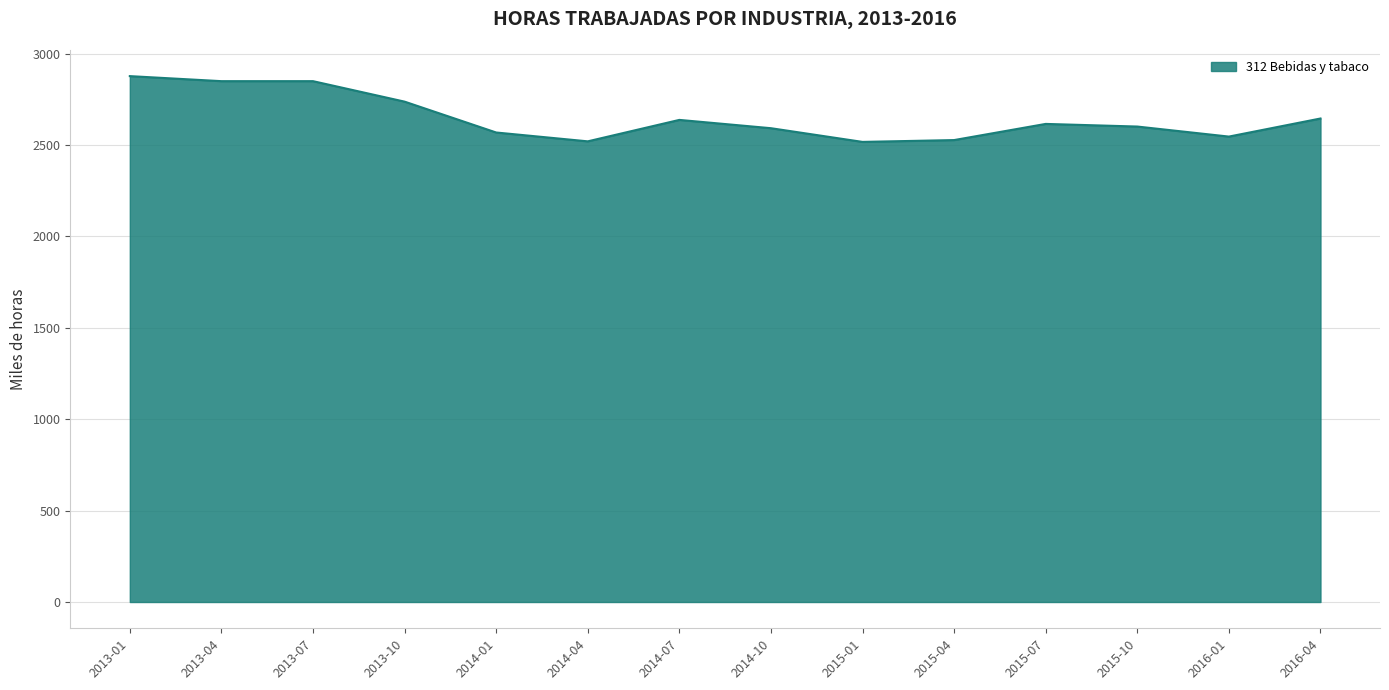

How many categories are shown in the chart?

14